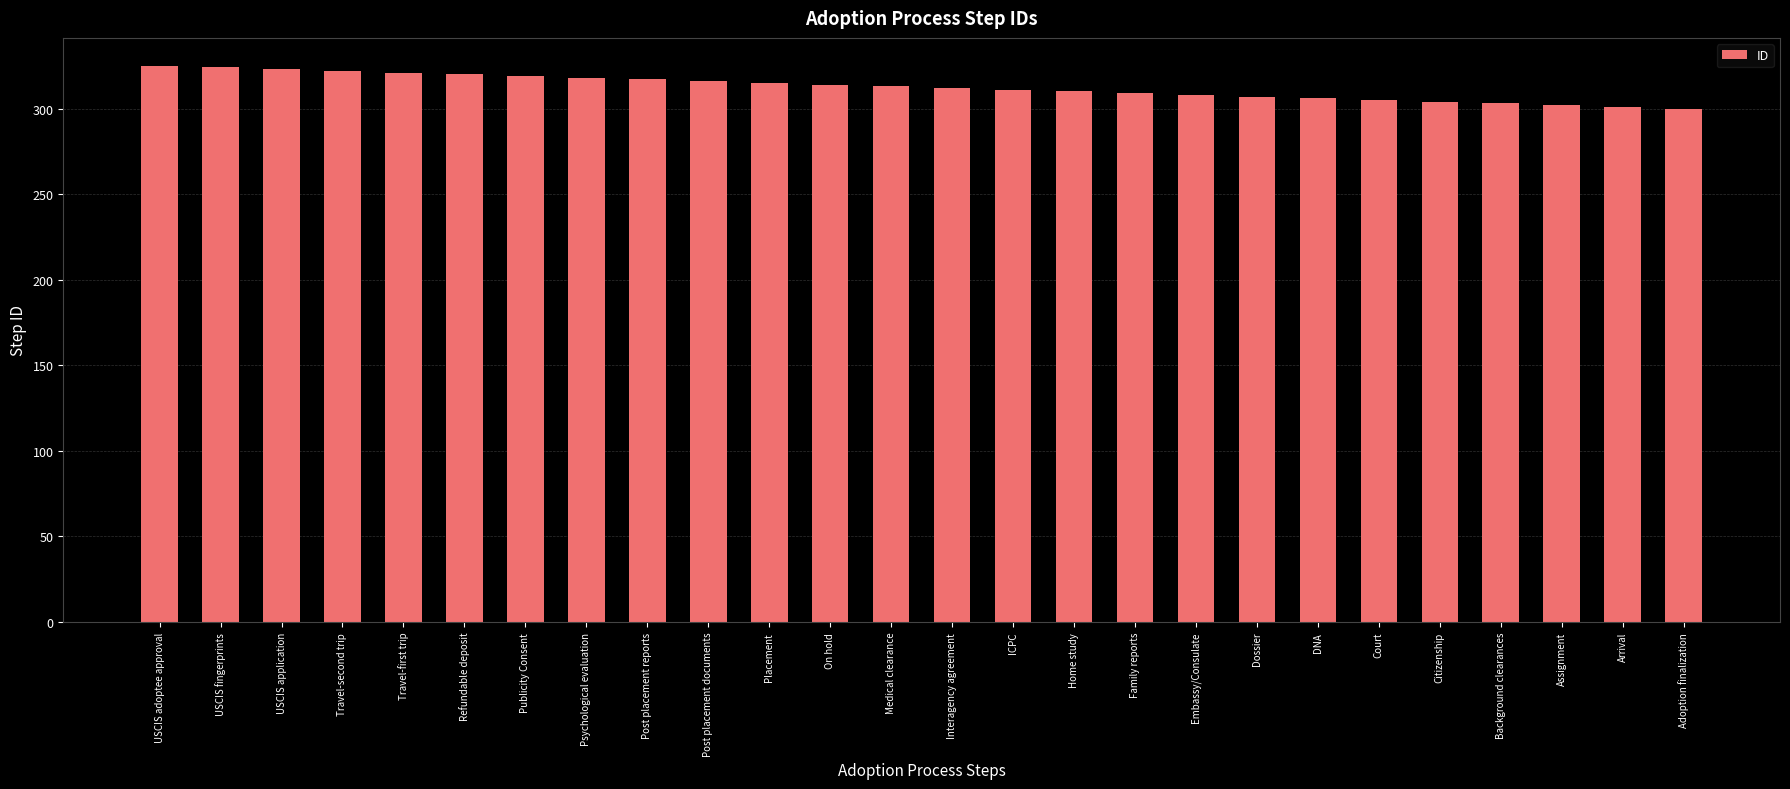

Is it true that the value at Adoption finalization is 496?

False